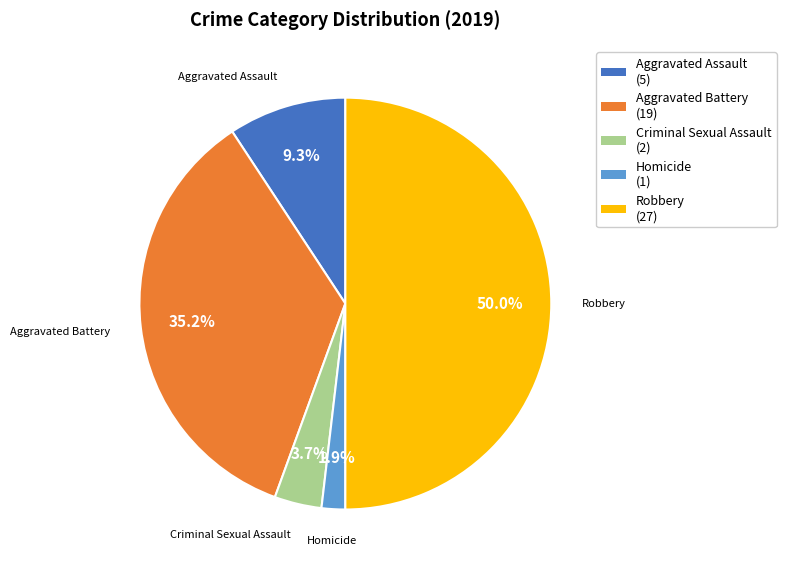

What is the smallest slice in the pie chart?

Homicide